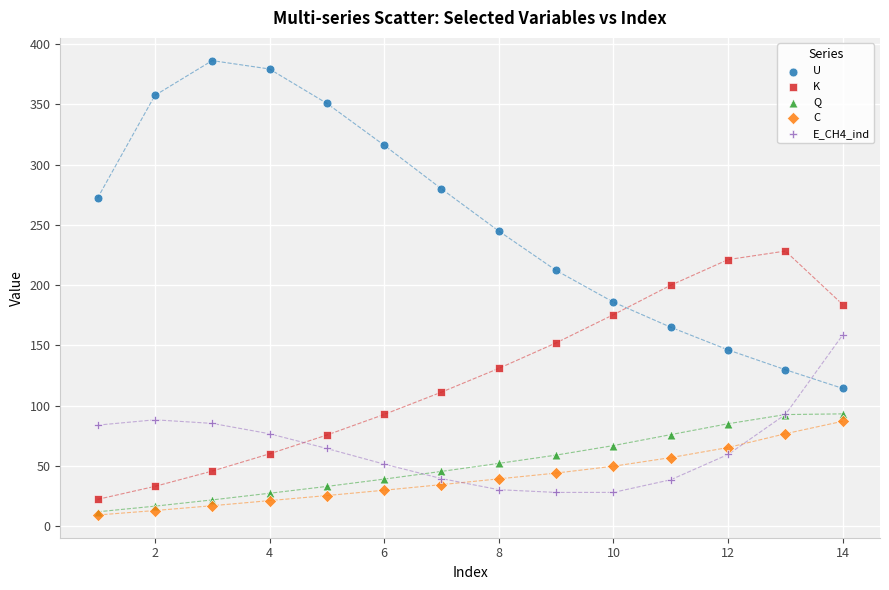

In the U series, what Y value is closest to 250?

244.9